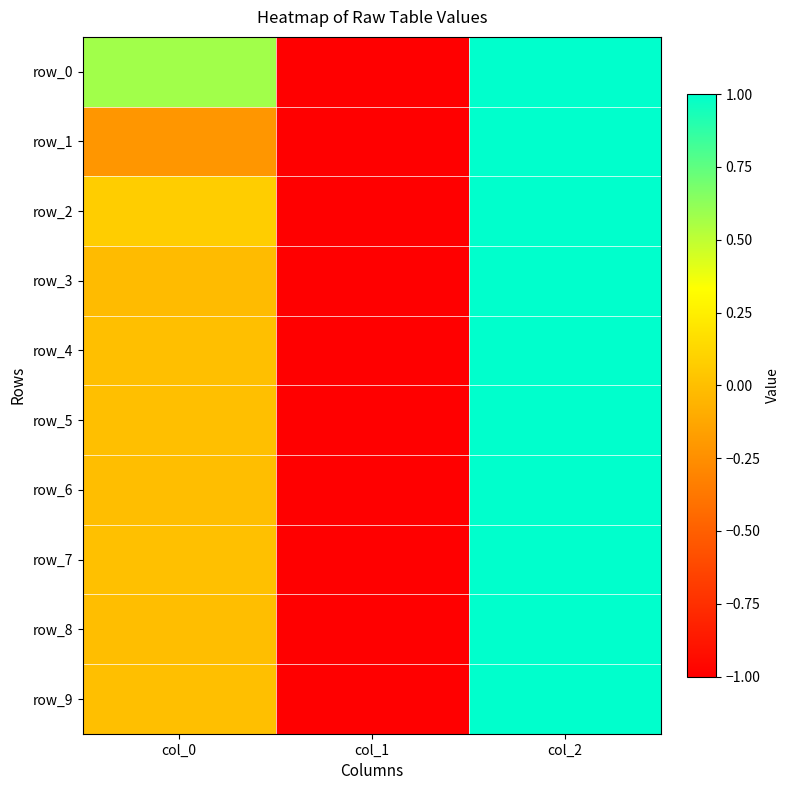

Reading left to right, extract all data points from this chart.

row_0: col_0=0.6	col_1=-1.0	col_2=1.0
row_1: col_0=-0.2	col_1=-1.0	col_2=1.0
row_2: col_0=0.1	col_1=-1.0	col_2=1.0
row_3: col_0=-0.0	col_1=-1.0	col_2=1.0
row_4: col_0=0.0	col_1=-1.0	col_2=1.0
row_5: col_0=0.0	col_1=-1.0	col_2=1.0
row_6: col_0=-0.0	col_1=-1.0	col_2=1.0
row_7: col_0=0.0	col_1=-1.0	col_2=1.0
row_8: col_0=-0.0	col_1=-1.0	col_2=1.0
row_9: col_0=0.0	col_1=-1.0	col_2=1.0